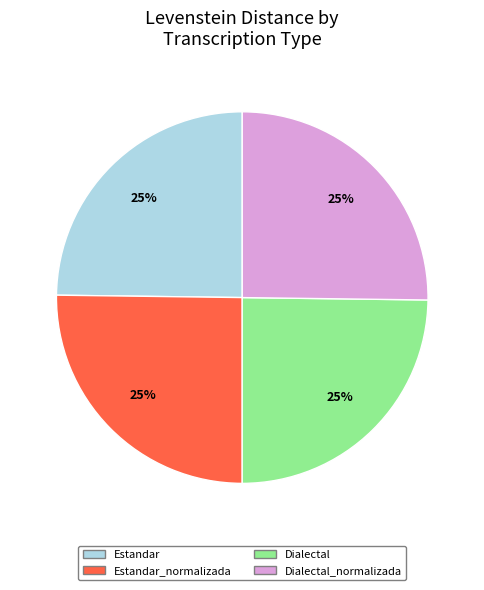

Approximately how many times larger is the value at Estandar compared to Dialectal_normalizada?

1.0